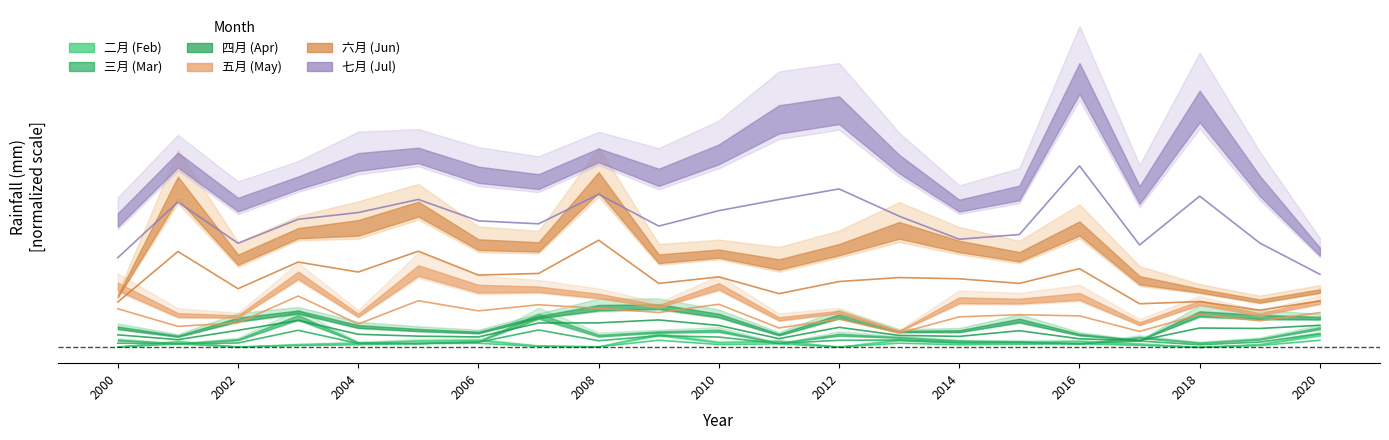

True or false: 四月 and 五月 intersect in this chart.

False